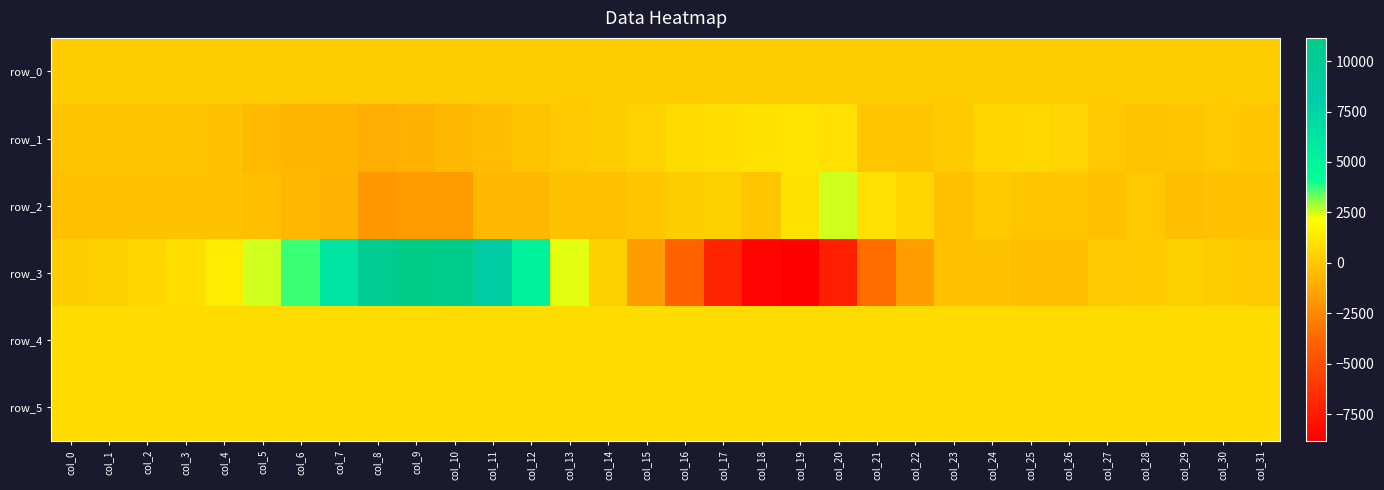

What is the difference between the maximum and minimum values in the row_0 series?

1.5